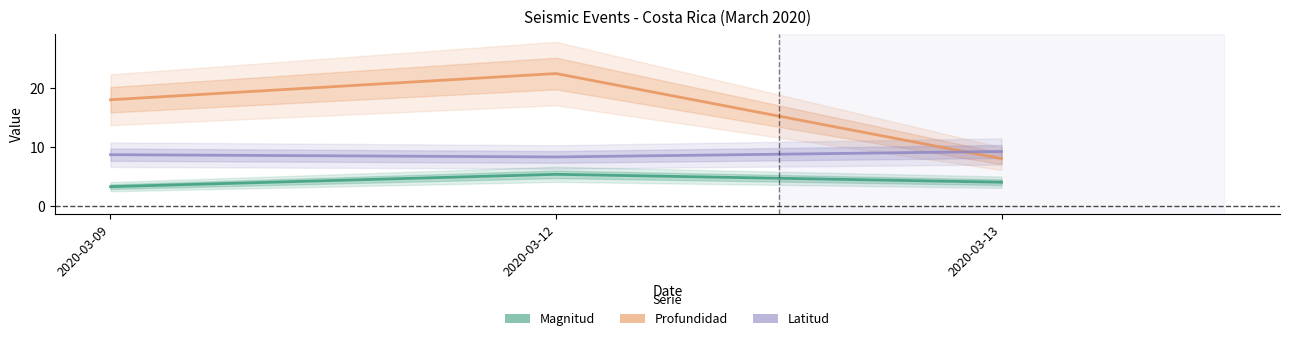

Is it true that Magnitud equals 2.4 at 2020-03-12?

False